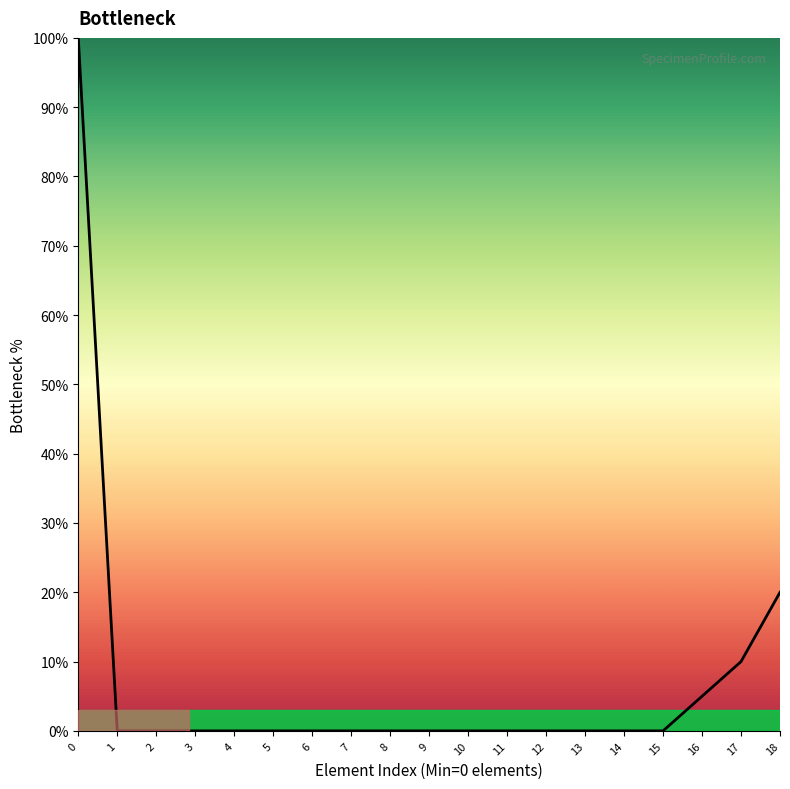

What is the maximum value shown in the chart?

100